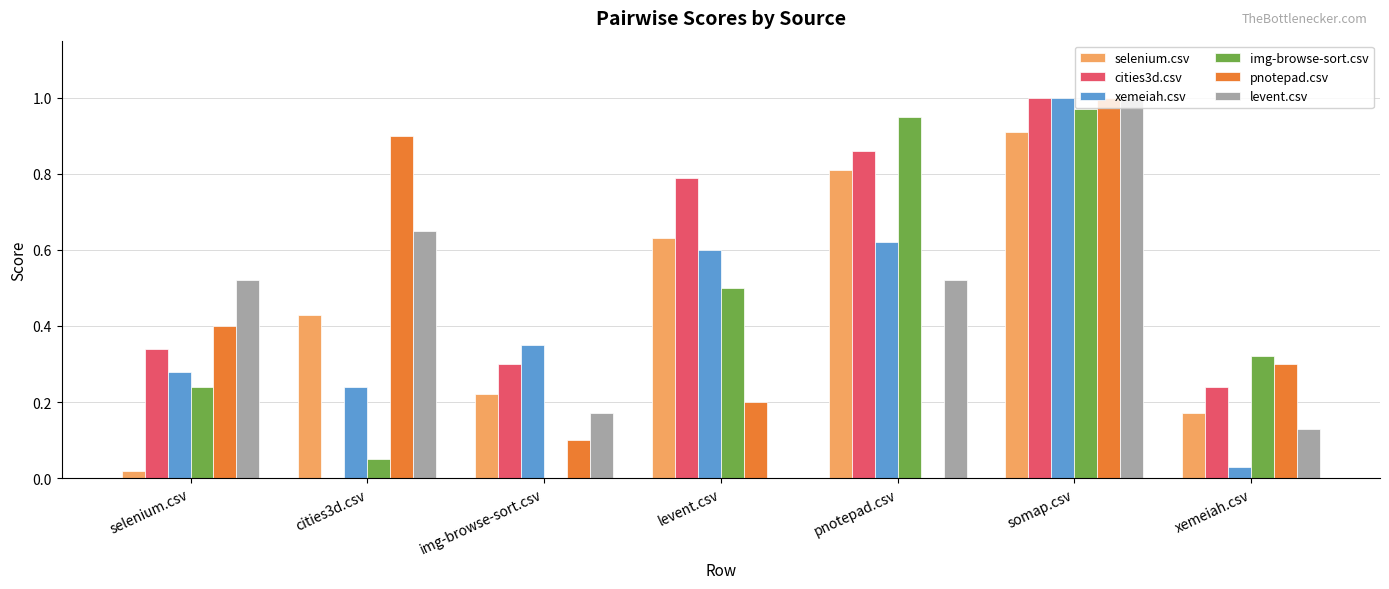

Between cities3d.csv and levent.csv, which series saw the biggest shift?

cities3d.csv